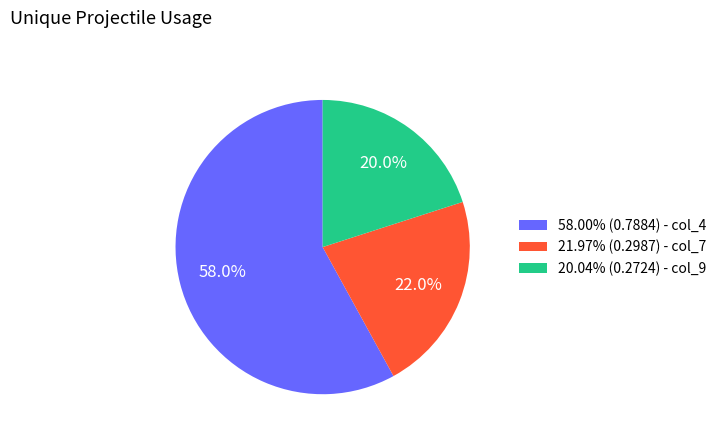

Is there any slice that represents more than half of the pie?

Yes